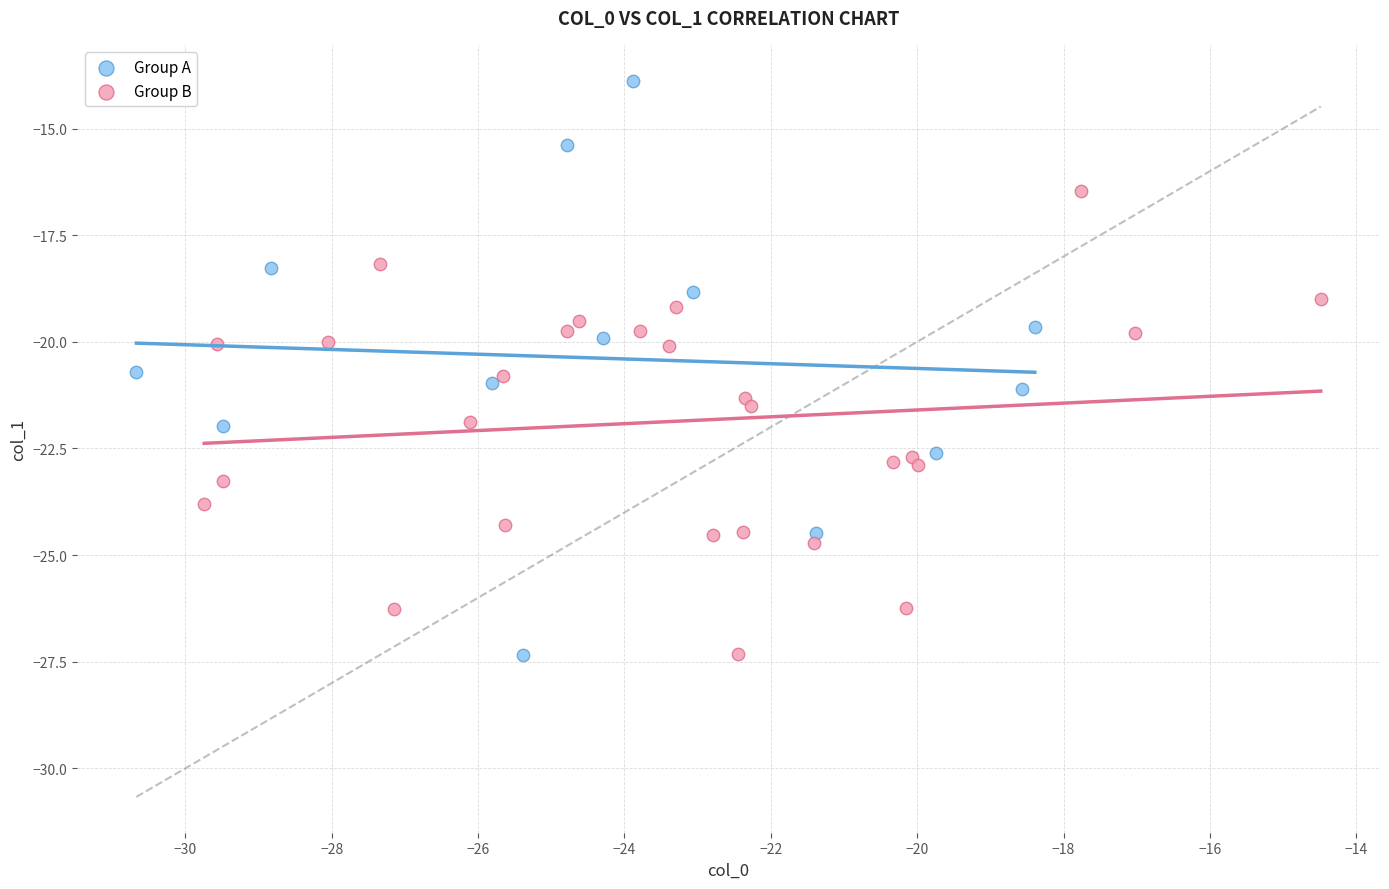

Which series contains the highest Y value?

Group A